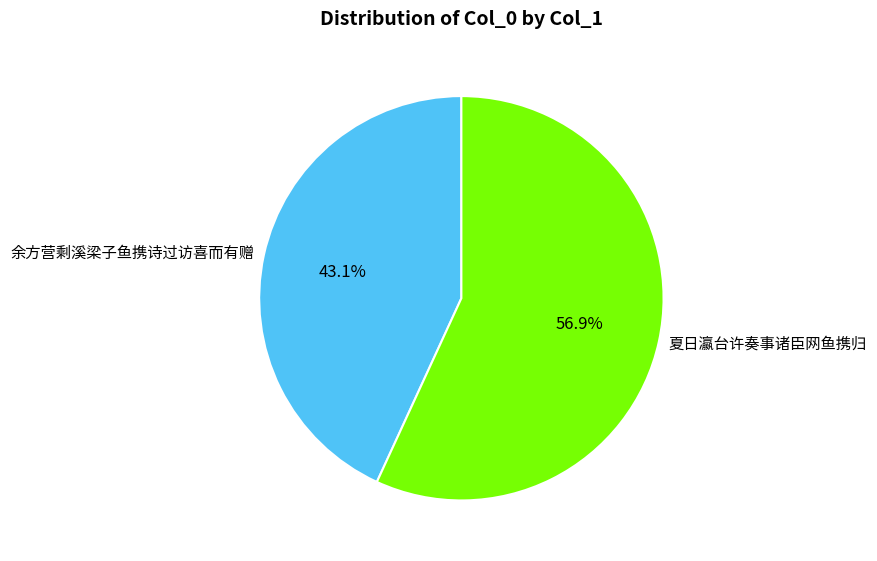

Which has a higher value, 余方营剩溪梁子鱼携诗过访喜而有赠 or 夏日瀛台许奏事诸臣网鱼携归?

夏日瀛台许奏事诸臣网鱼携归